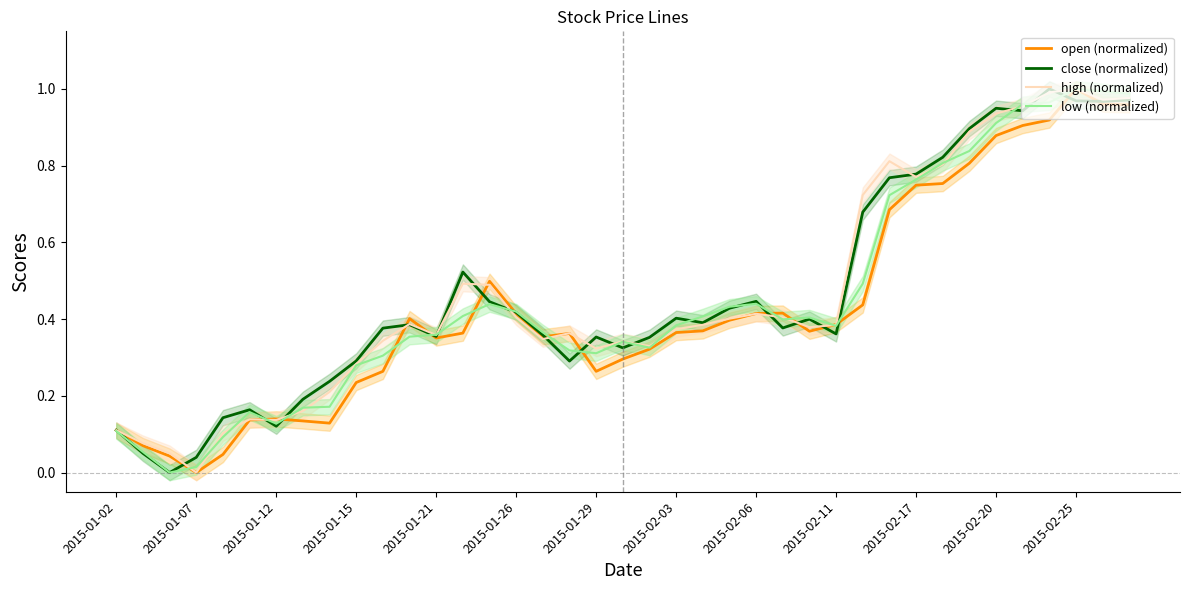

Rank the series at 25 from lowest to highest value.

close (normalized), low (normalized), high (normalized), open (normalized)